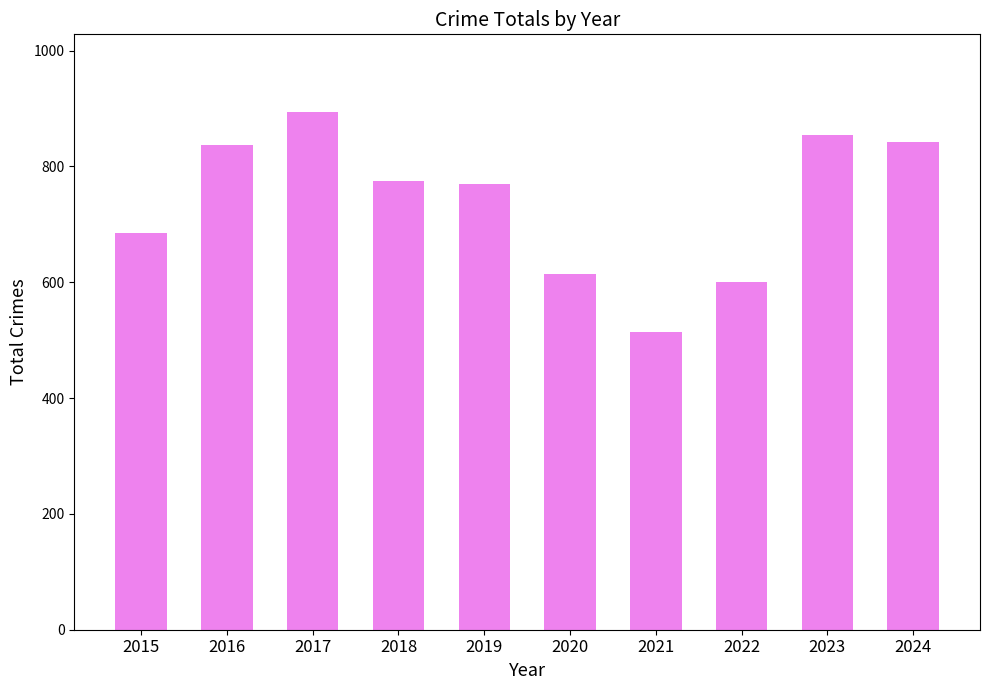

What is the value of the 7th bar from the left?

514